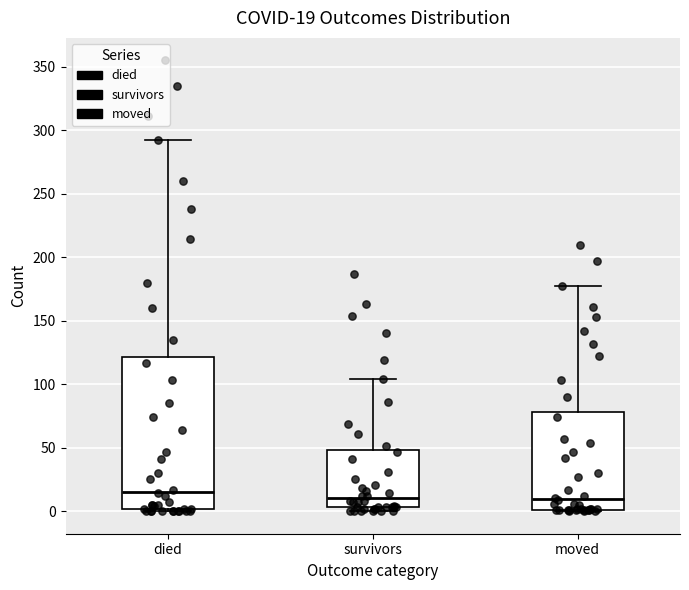

Comparing the boxes themselves (not the whiskers), which one is the tallest?

died